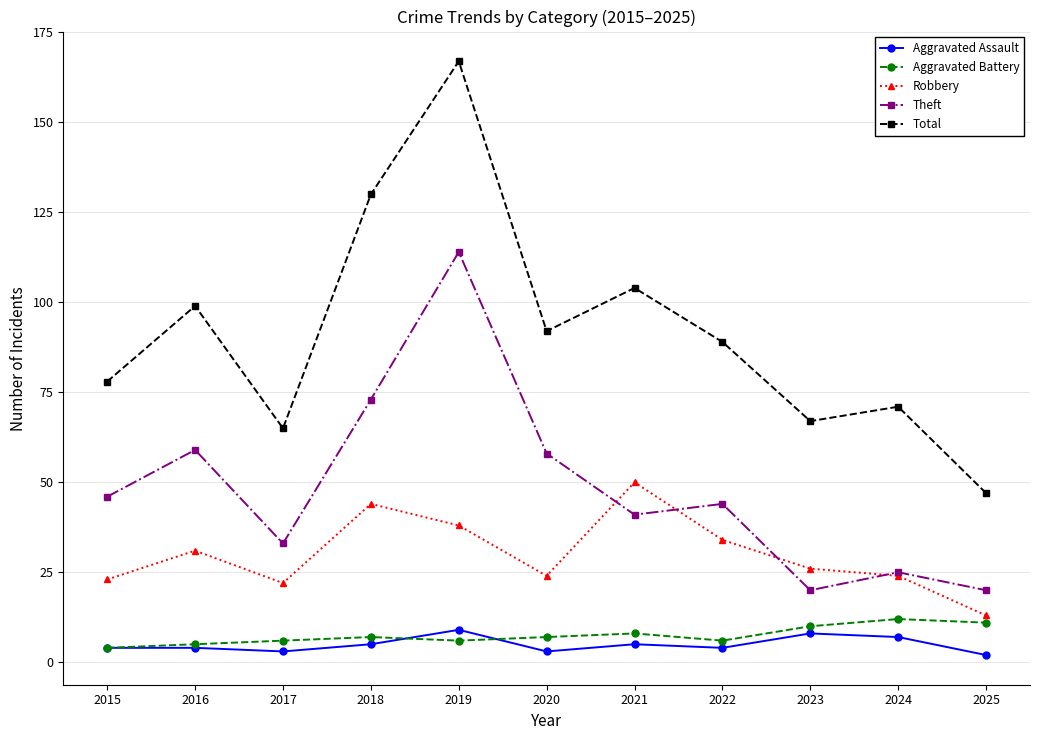

Reading left to right, list all the values displayed in this chart.

Aggravated Assault: 4	4	3	5	9	3	5	4	8	7	2
Aggravated Battery: 4	5	6	7	6	7	8	6	10	12	11
Robbery: 23	31	22	44	38	24	50	34	26	24	13
Theft: 46	59	33	73	114	58	41	44	20	25	20
Total: 78	99	65	130	167	92	104	89	67	71	47